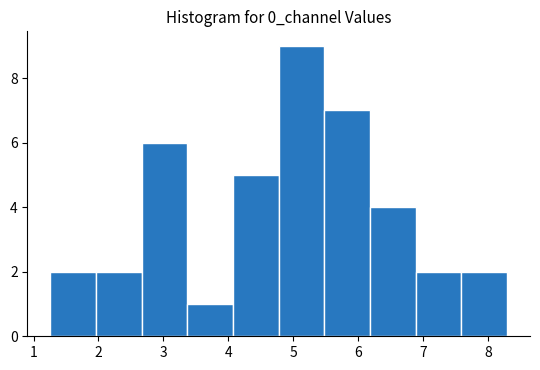

Which range on the x-axis has the tallest bar?

4.8 to 5.5